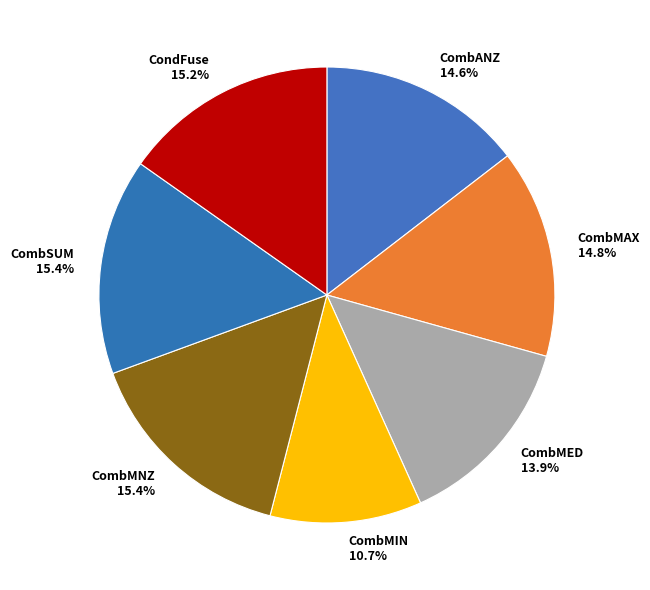

What is the smallest slice in the pie chart?

CombMIN